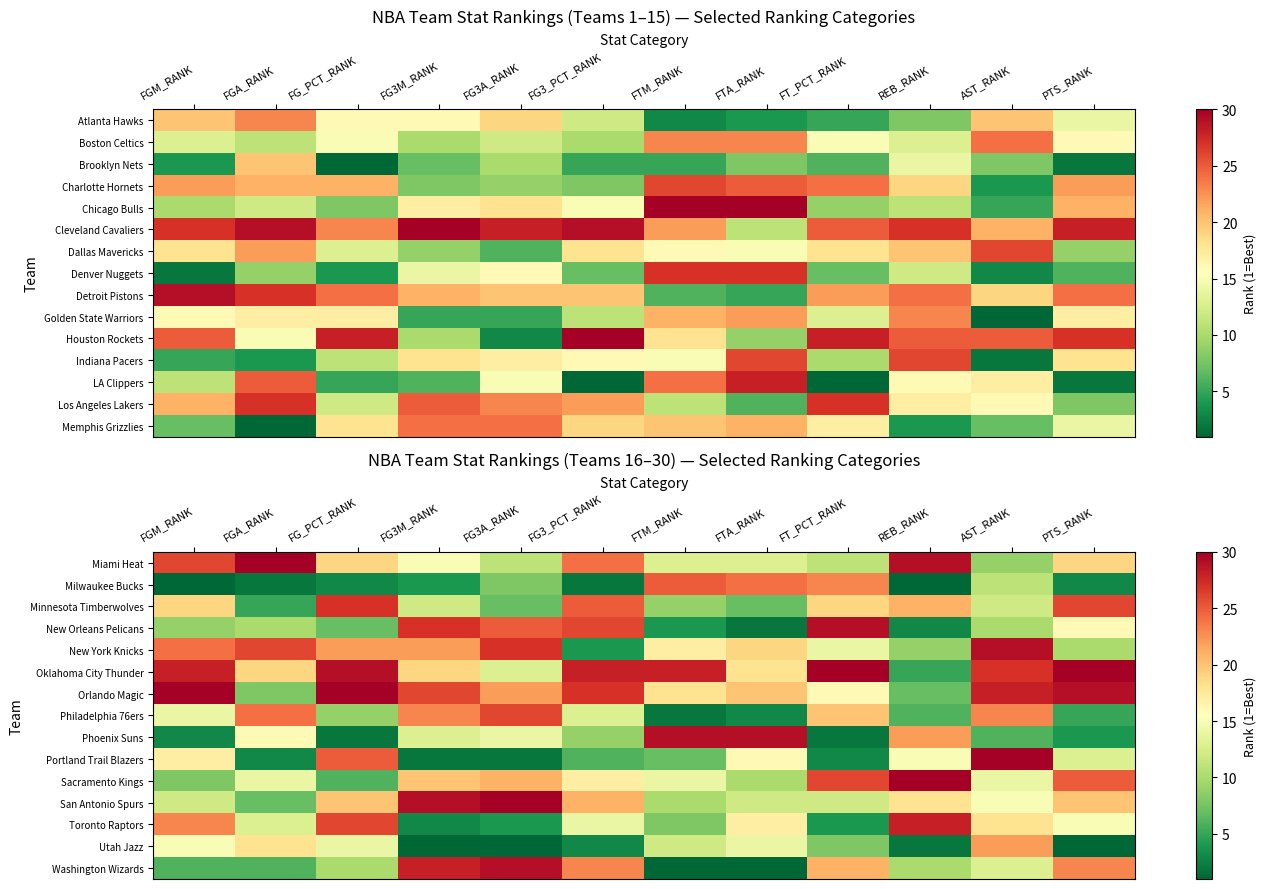

What is the difference between the second highest and second lowest values in the Minnesota Timberwolves series?

19